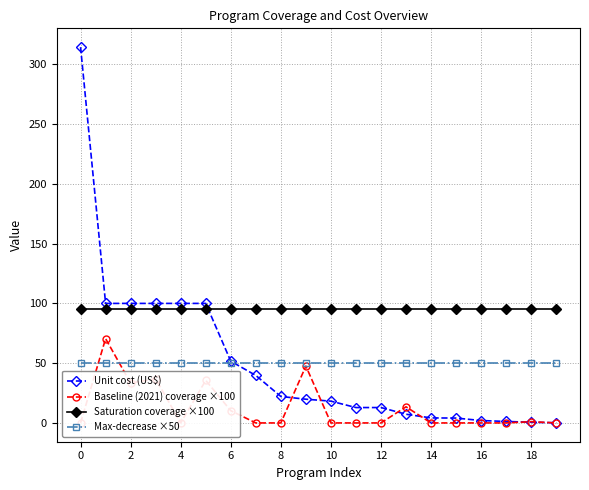

The value of Unit cost (US$) at 6 is 34.2. True or false?

False